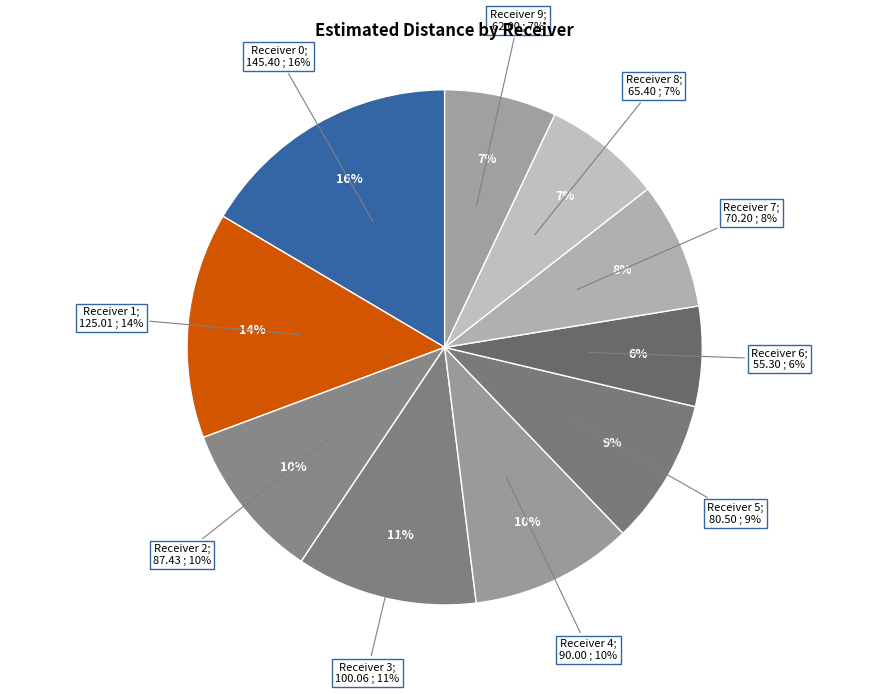

Is there any slice that represents more than half of the pie?

No